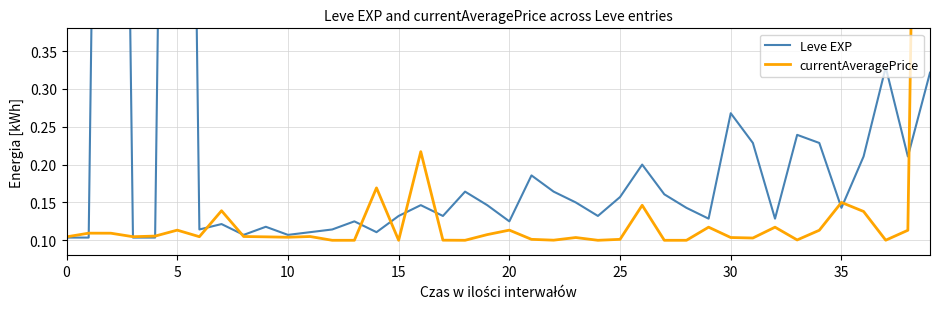

Which series changed the most between 22 and 32?

Leve EXP